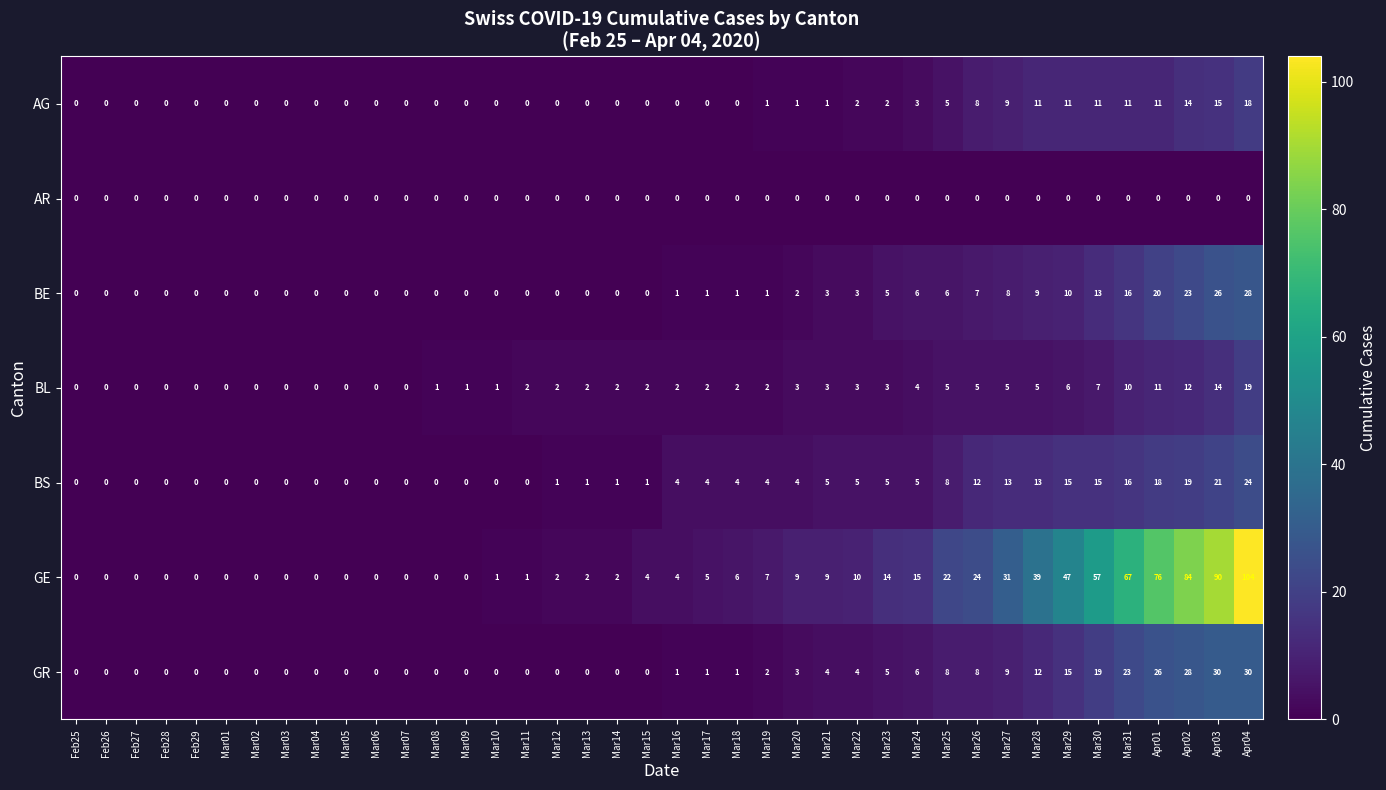

What is the difference between the maximum and minimum values in the BL series?

19